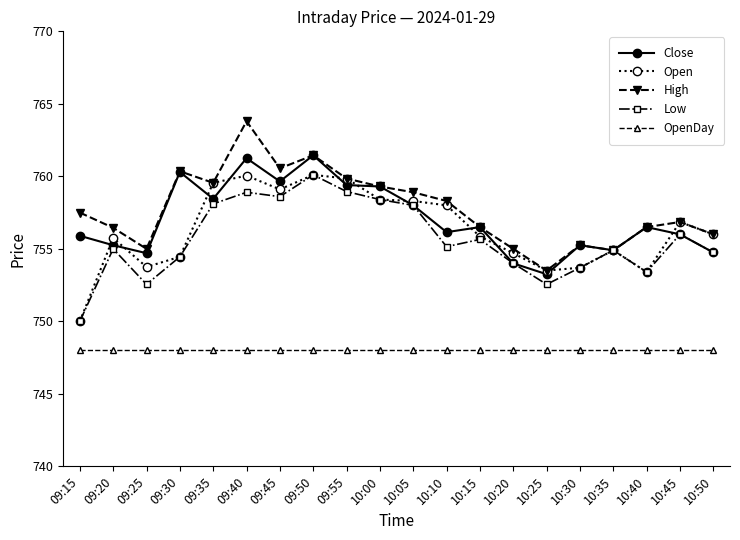

What are all the series names shown in the legend?

Close, Open, High, Low, OpenDay